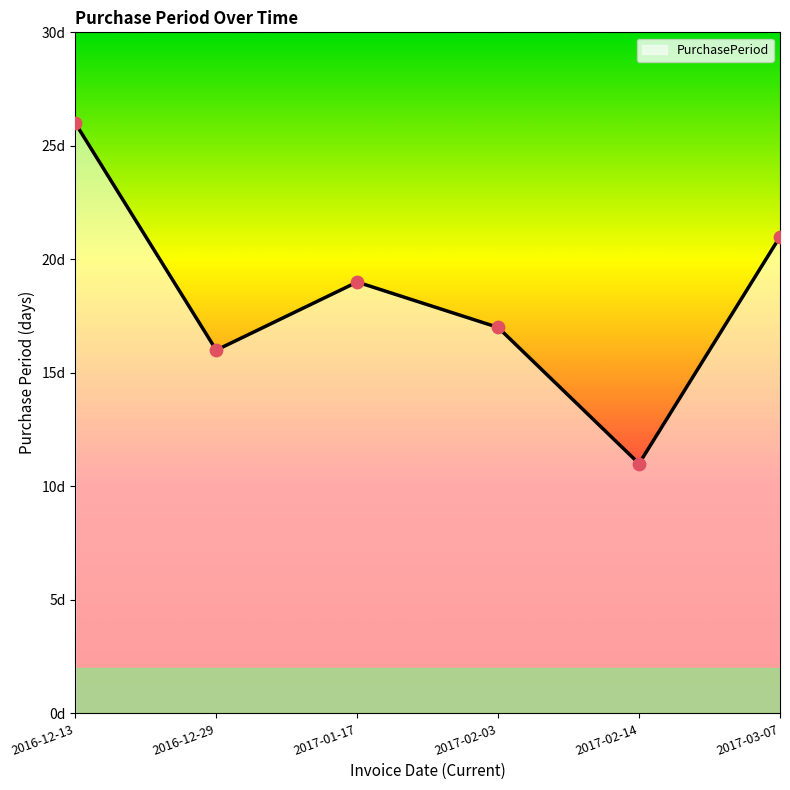

Is this an area chart (filled region under the line)?

Yes